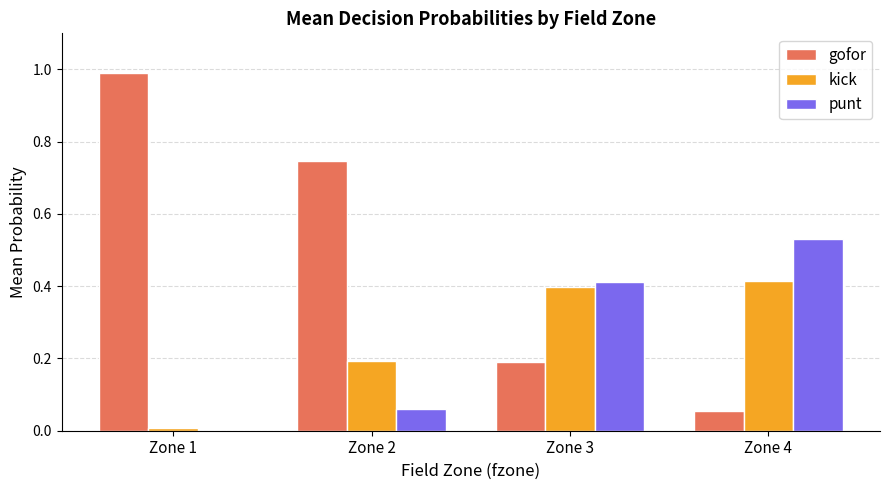

True or false: kick has a value of 0.3 at Zone 2.

False